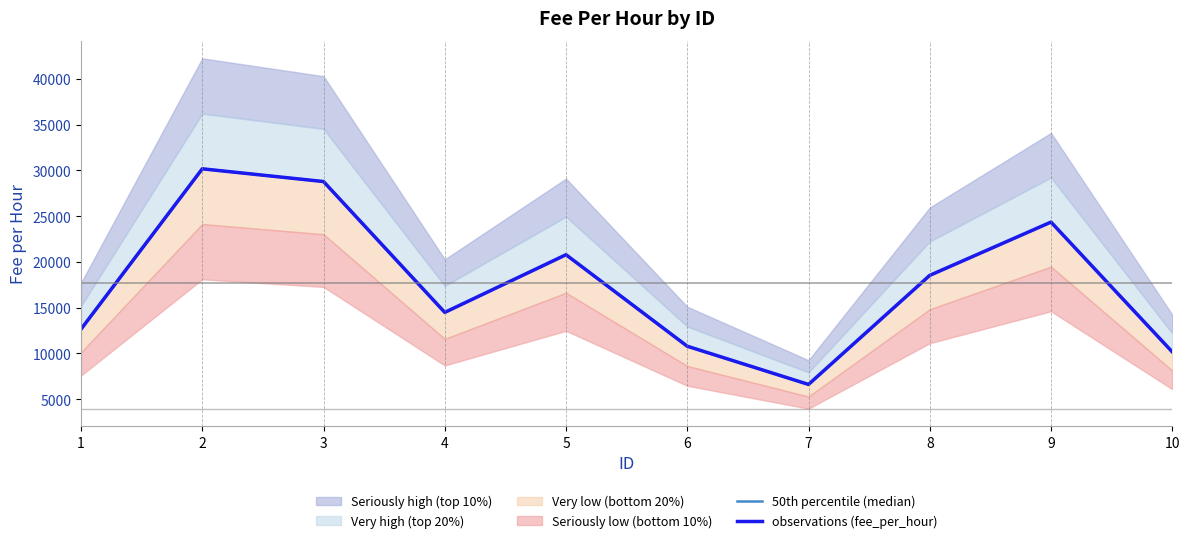

True or false: observations (fee_per_hour) and 50th percentile (median) intersect in this chart.

False